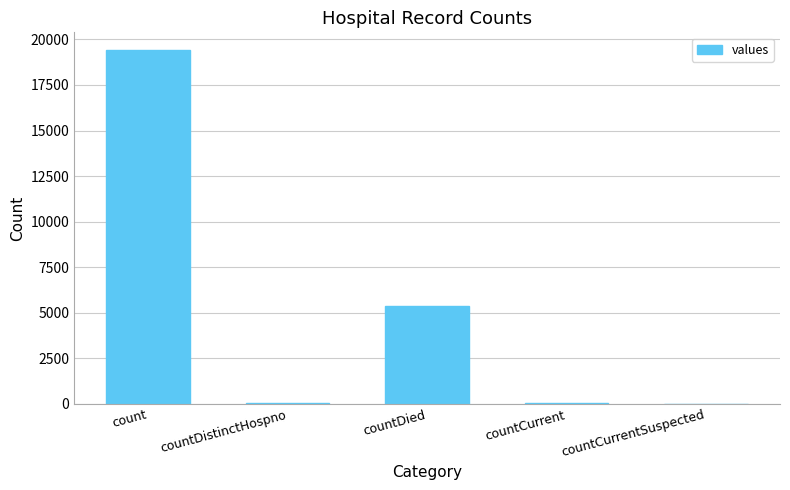

Between countCurrent and count, which is larger?

count